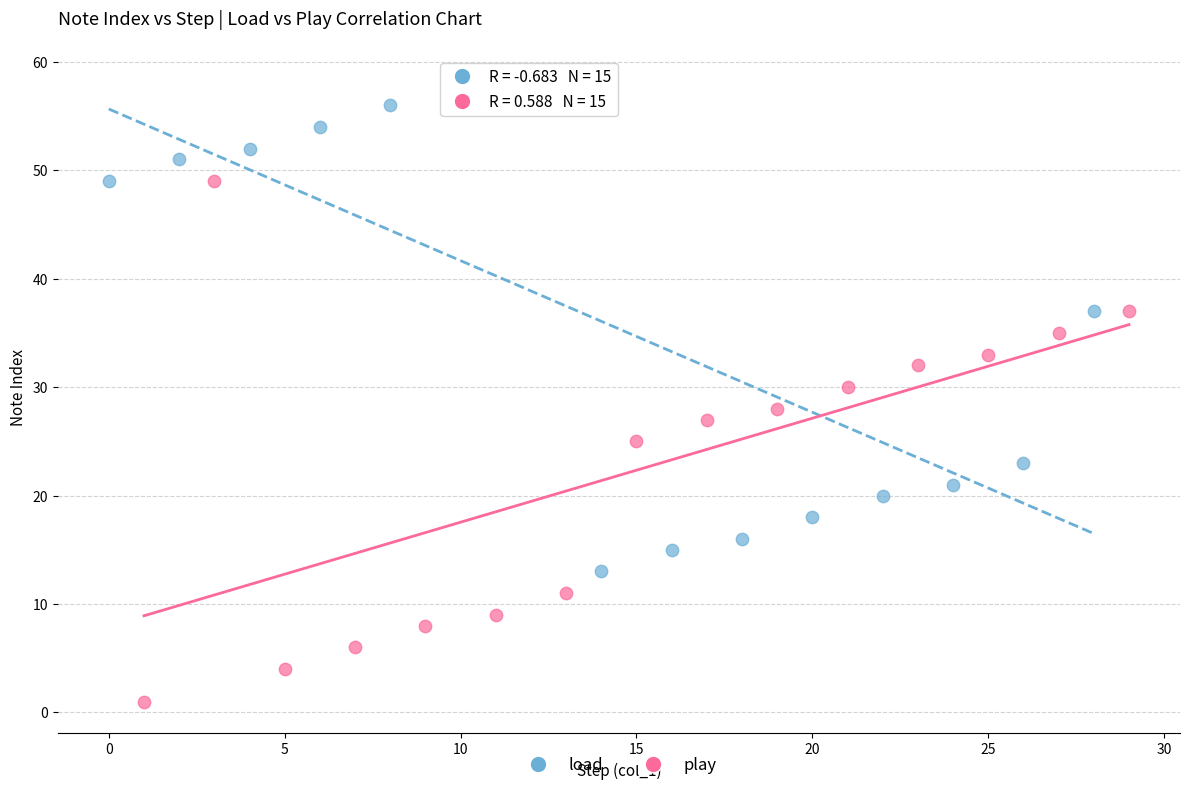

Which series reaches the maximum Y coordinate?

load